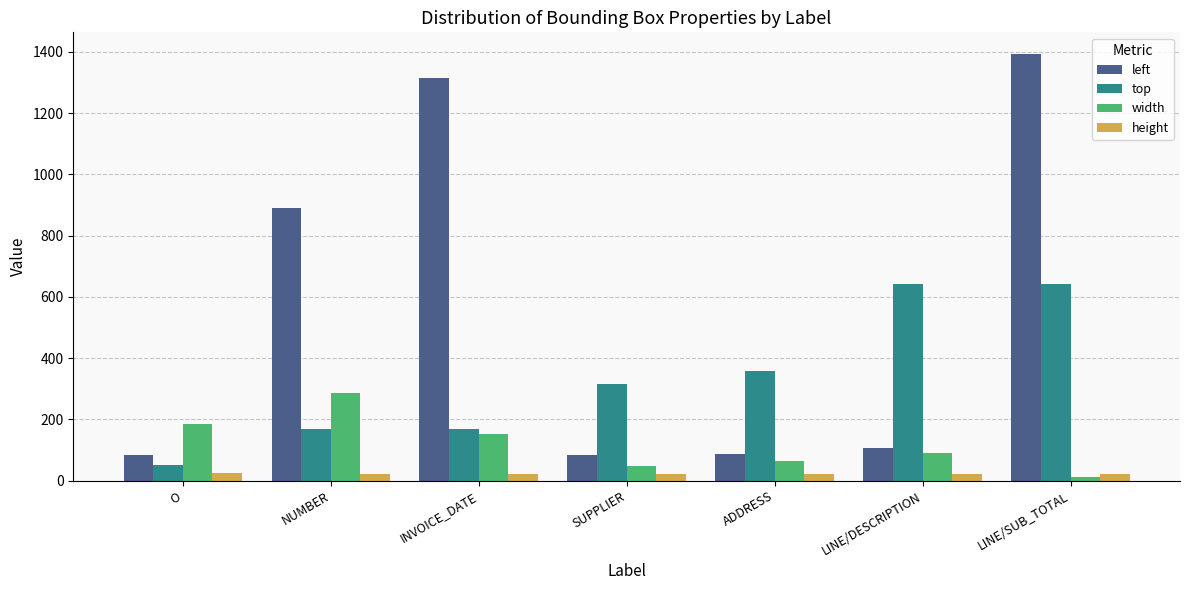

What is the minimum value for left?

82